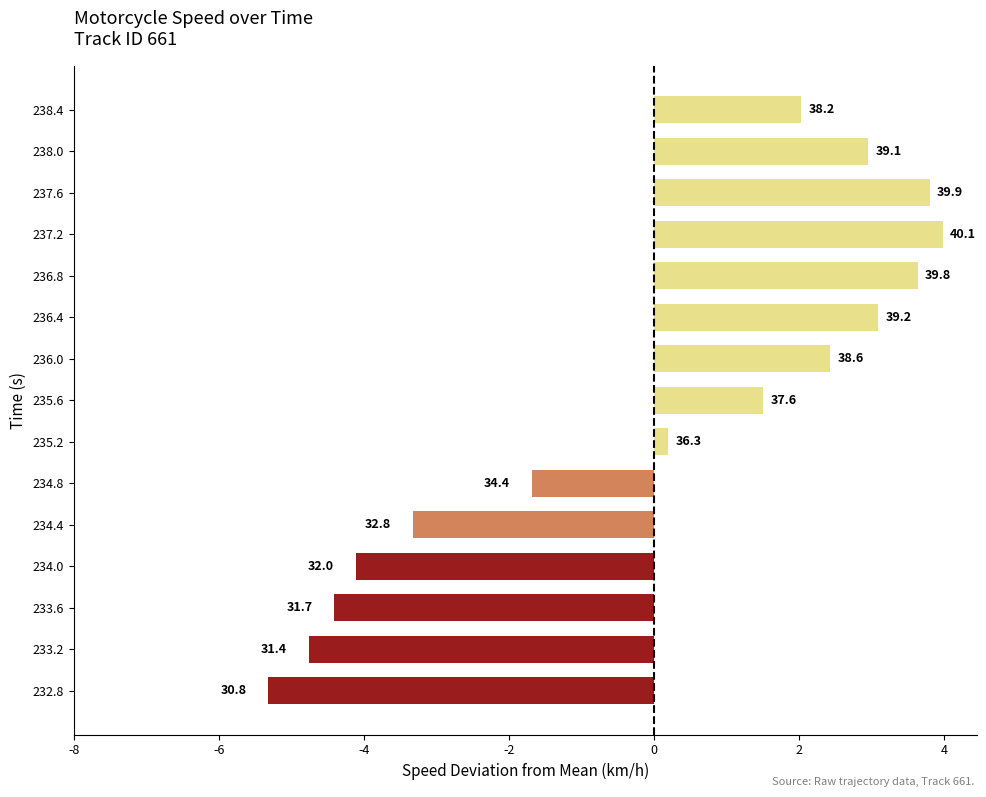

Are the bars horizontal?

Yes